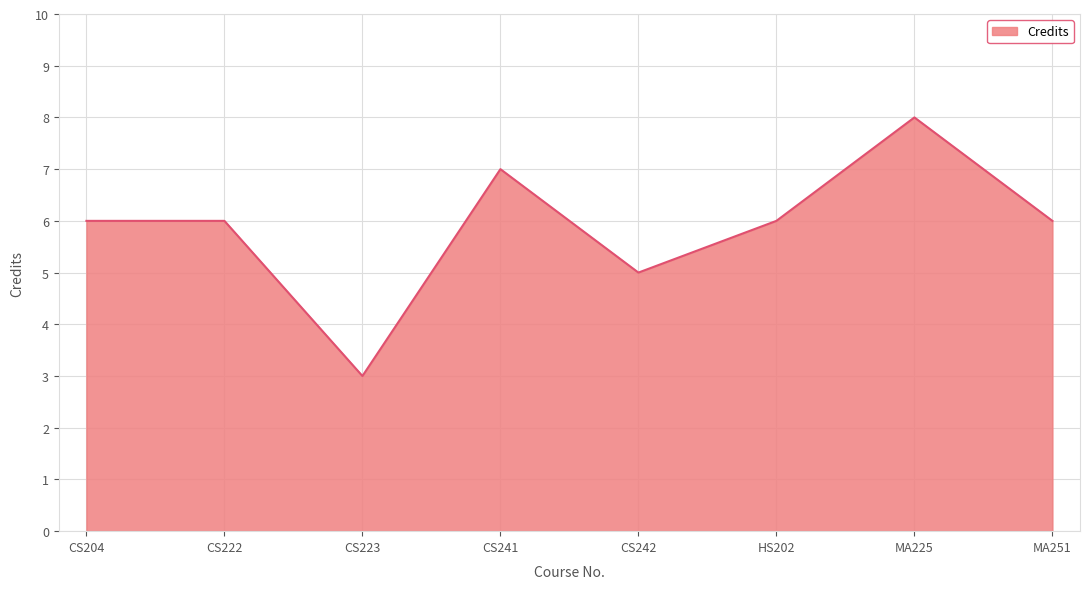

Where is the first local minimum?

CS223